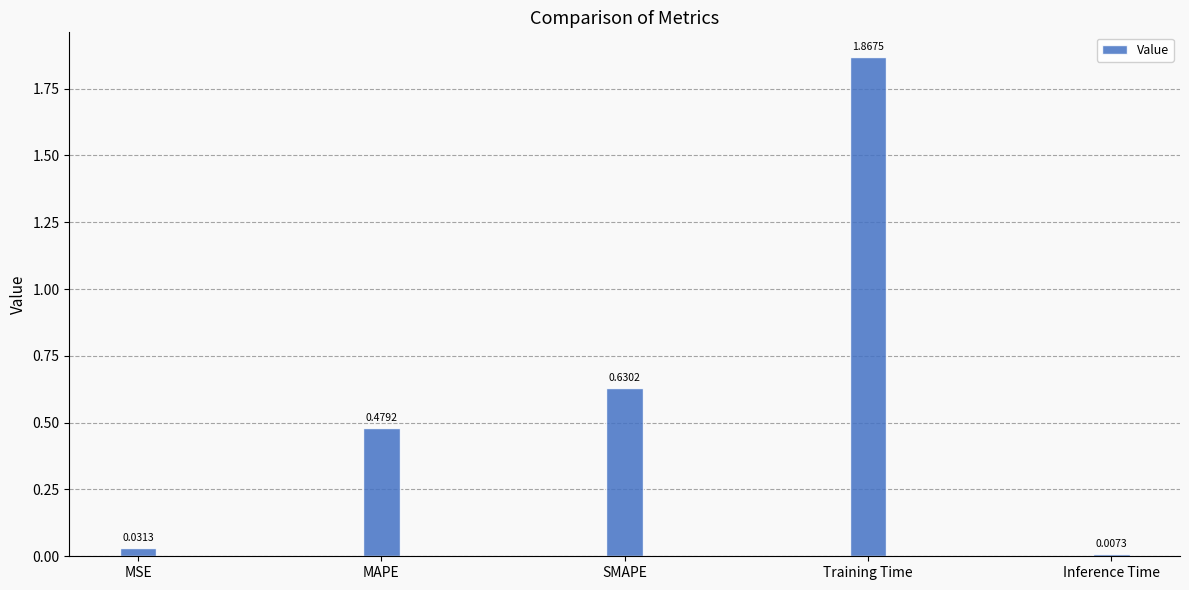

List the labels in order of value, smallest first.

Inference Time, MSE, MAPE, SMAPE, Training Time